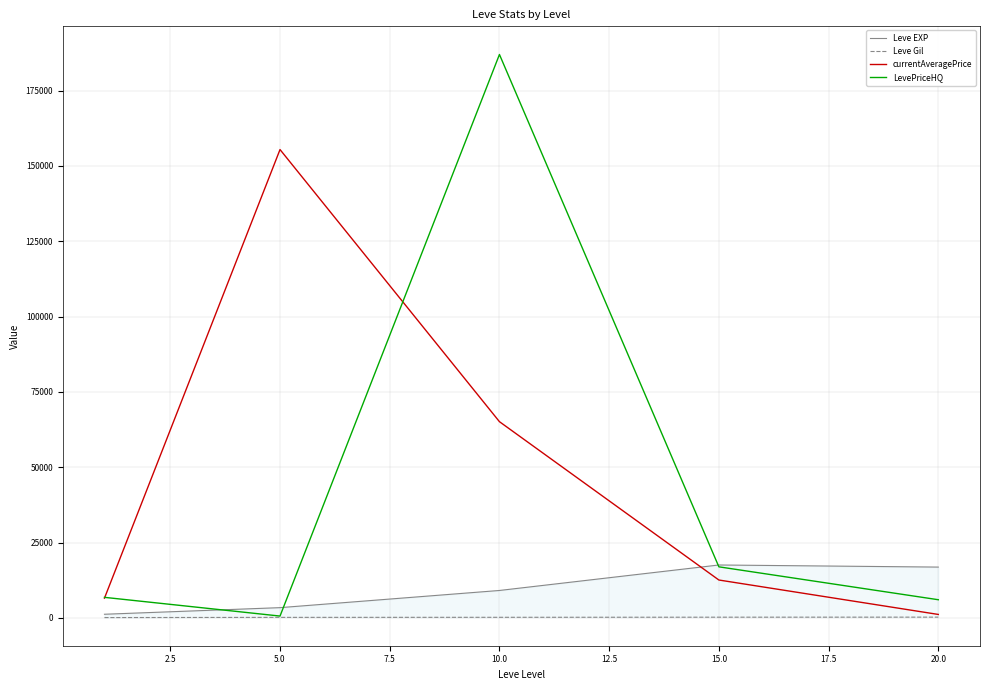

Is this an area chart (filled region under the line)?

No